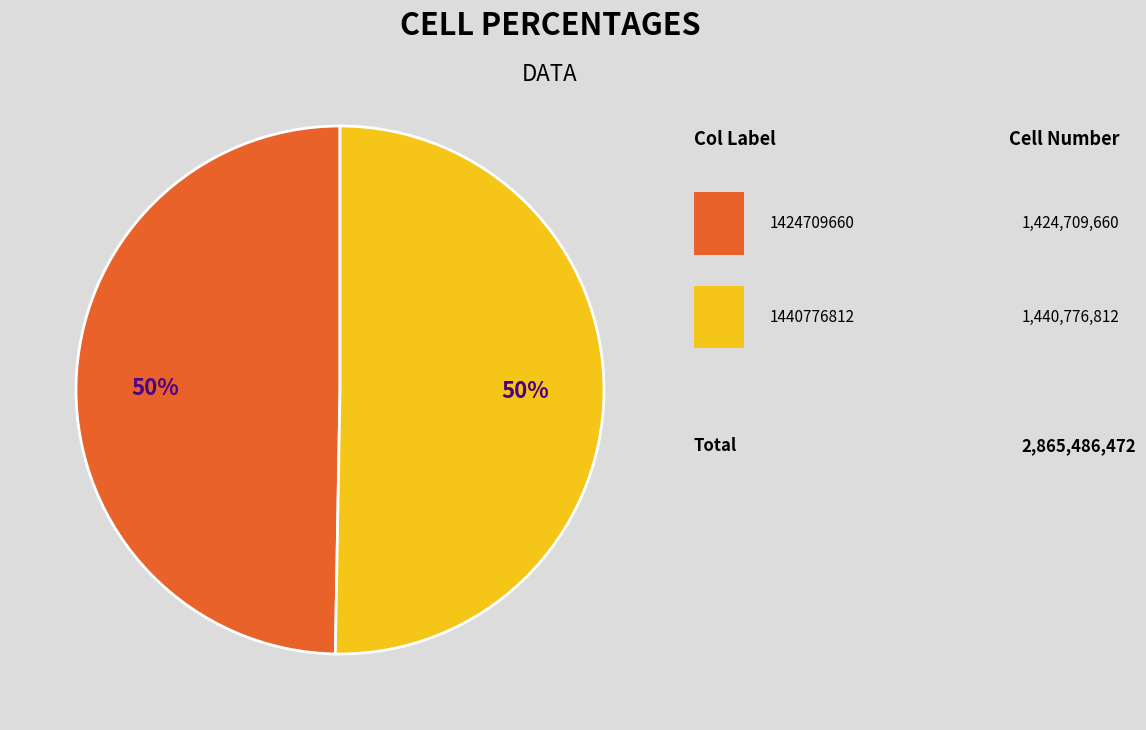

To the nearest percent, what is the average slice percentage?

50%